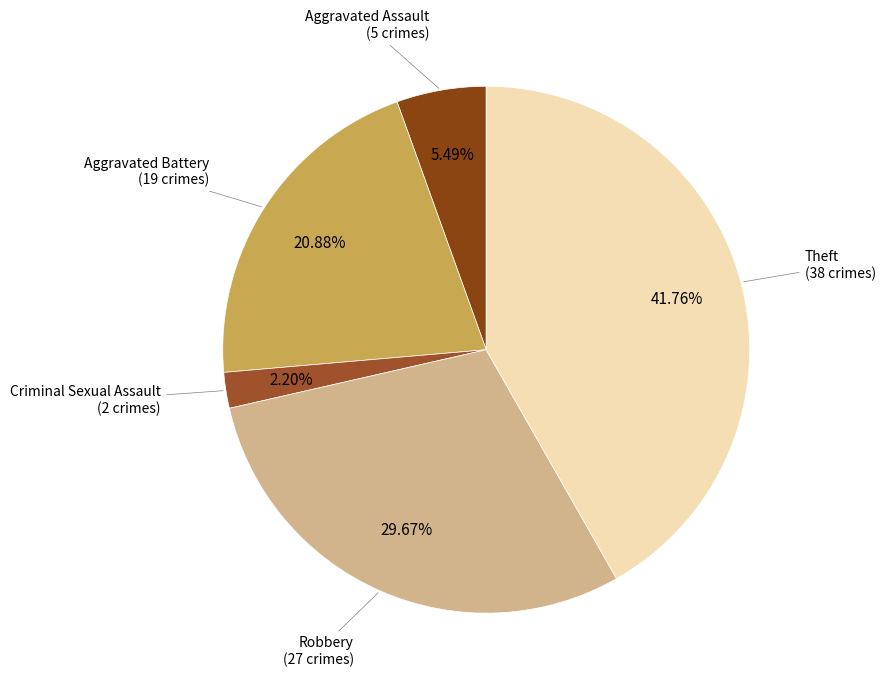

How many slices are in this pie chart?

5